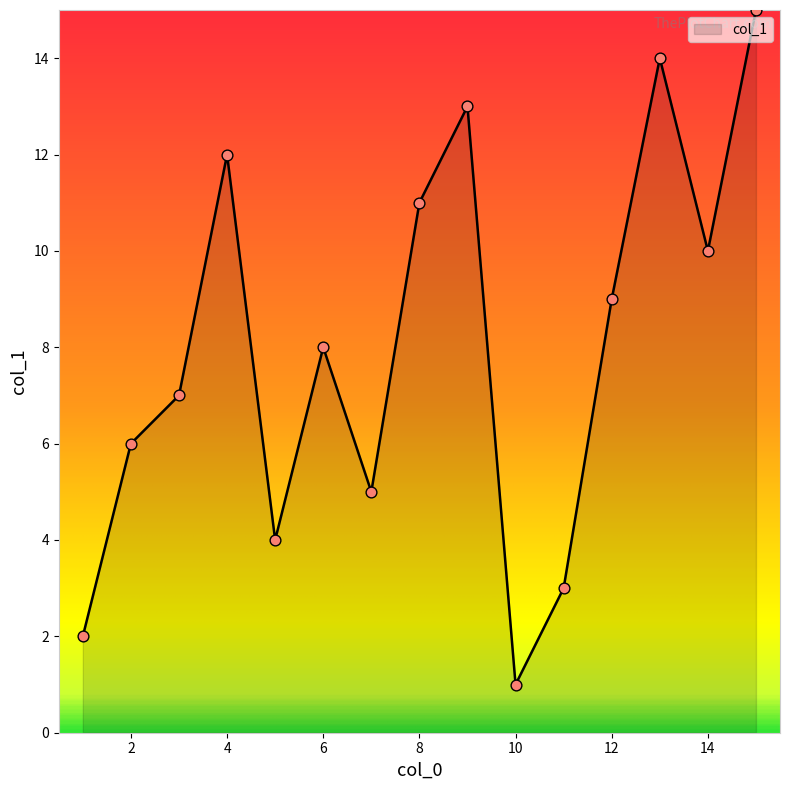

What is the maximum value shown in the chart?

15